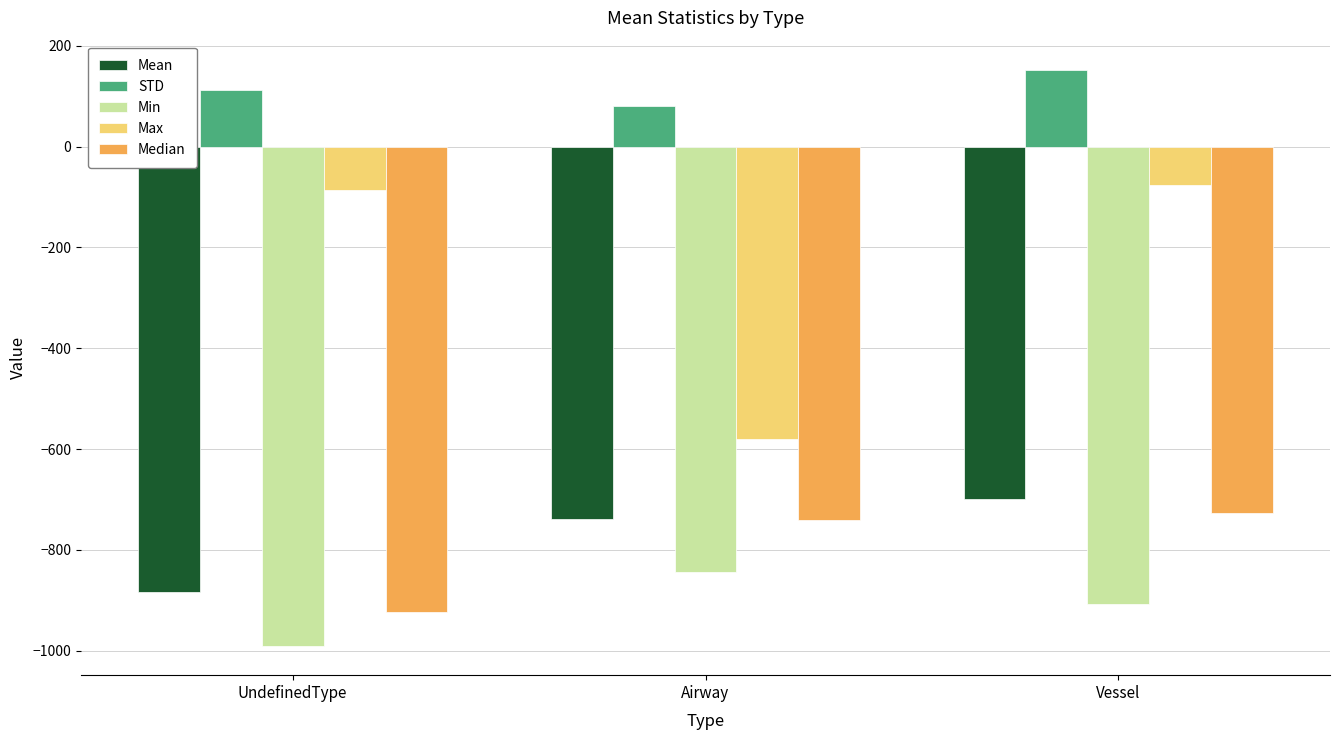

Is the value of Min at Airway greater than the value of Median at Airway?

No